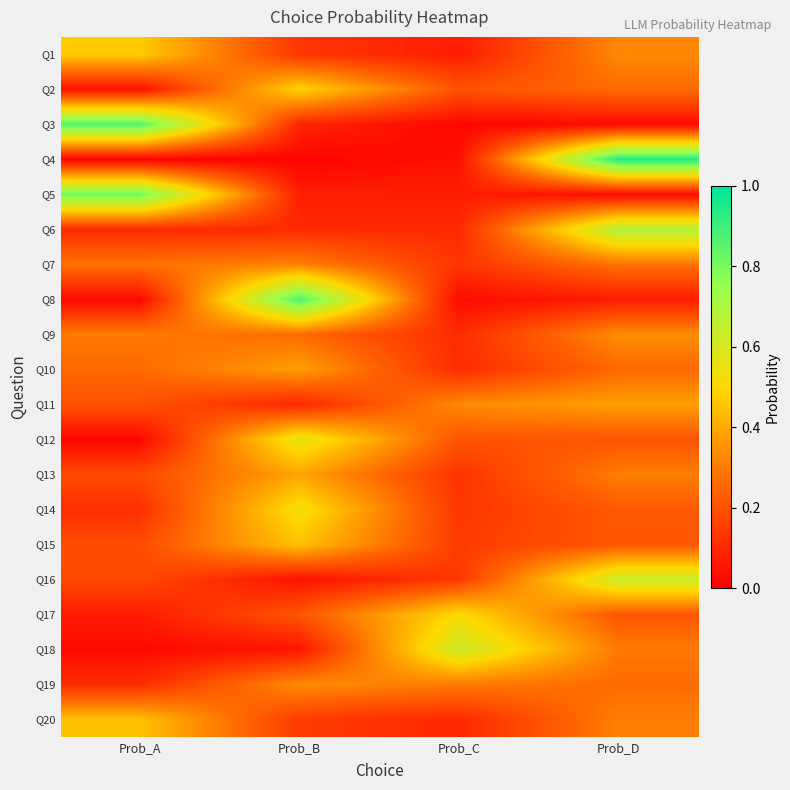

Reading left to right, what are all the values shown in this chart?

Q1: Prob_A=0.5	Prob_B=0.1	Prob_C=0.1	Prob_D=0.3
Q2: Prob_A=0.0	Prob_B=0.5	Prob_C=0.2	Prob_D=0.3
Q3: Prob_A=0.9	Prob_B=0.1	Prob_C=0.0	Prob_D=0.0
Q4: Prob_A=0.0	Prob_B=0.0	Prob_C=0.0	Prob_D=0.9
Q5: Prob_A=0.8	Prob_B=0.1	Prob_C=0.1	Prob_D=0.0
Q6: Prob_A=0.1	Prob_B=0.1	Prob_C=0.1	Prob_D=0.7
Q7: Prob_A=0.3	Prob_B=0.3	Prob_C=0.1	Prob_D=0.3
Q8: Prob_A=0.0	Prob_B=0.9	Prob_C=0.0	Prob_D=0.1
Q9: Prob_A=0.3	Prob_B=0.3	Prob_C=0.1	Prob_D=0.3
Q10: Prob_A=0.3	Prob_B=0.4	Prob_C=0.1	Prob_D=0.3
Q11: Prob_A=0.2	Prob_B=0.1	Prob_C=0.3	Prob_D=0.4
Q12: Prob_A=0.0	Prob_B=0.6	Prob_C=0.2	Prob_D=0.2
Q13: Prob_A=0.2	Prob_B=0.4	Prob_C=0.1	Prob_D=0.3
Q14: Prob_A=0.1	Prob_B=0.5	Prob_C=0.1	Prob_D=0.2
Q15: Prob_A=0.2	Prob_B=0.5	Prob_C=0.1	Prob_D=0.2
Q16: Prob_A=0.2	Prob_B=0.0	Prob_C=0.1	Prob_D=0.6
Q17: Prob_A=0.1	Prob_B=0.2	Prob_C=0.5	Prob_D=0.2
Q18: Prob_A=0.0	Prob_B=0.1	Prob_C=0.6	Prob_D=0.3
Q19: Prob_A=0.1	Prob_B=0.3	Prob_C=0.3	Prob_D=0.3
Q20: Prob_A=0.4	Prob_B=0.1	Prob_C=0.1	Prob_D=0.3